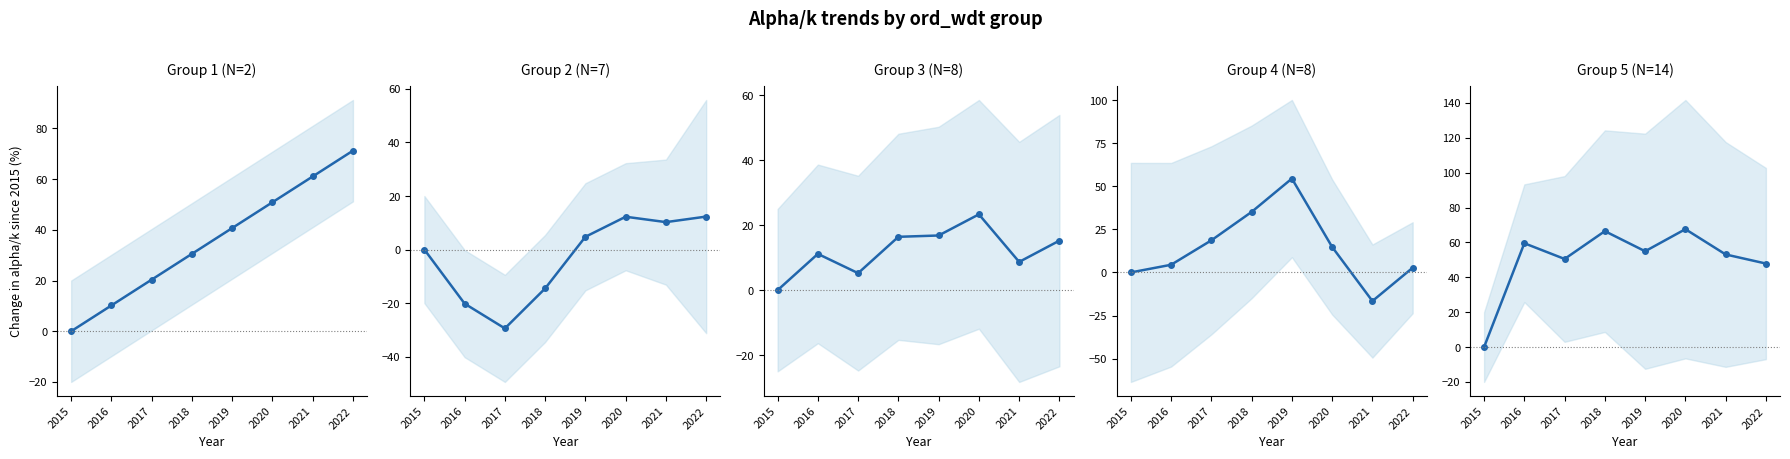

What is the difference between the highest and lowest values at 2020?

55.3